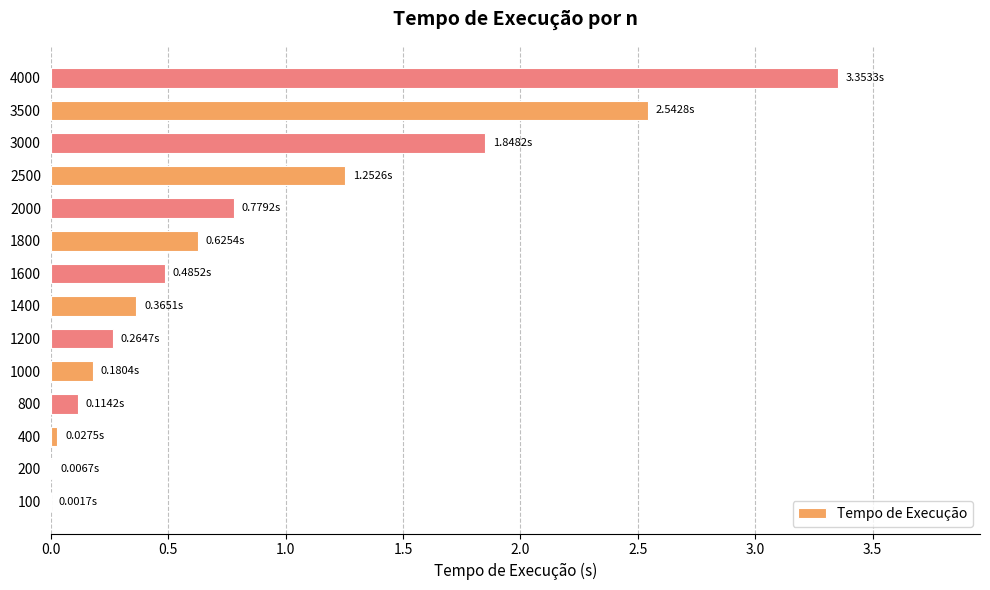

Are the bars horizontal?

Yes